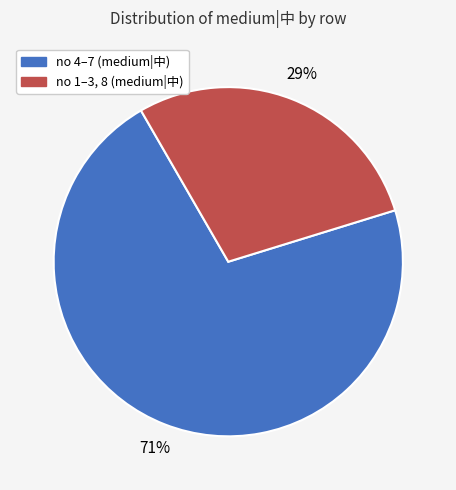

Is there a majority slice in this chart?

Yes